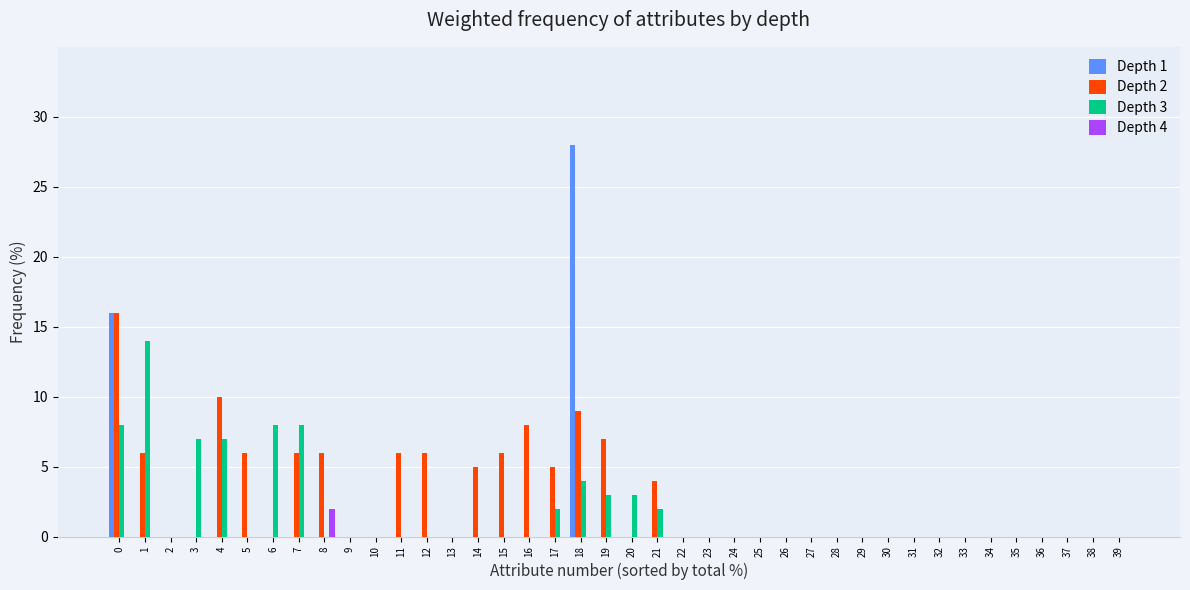

Which series changed the most between 11 and 36?

Depth 2